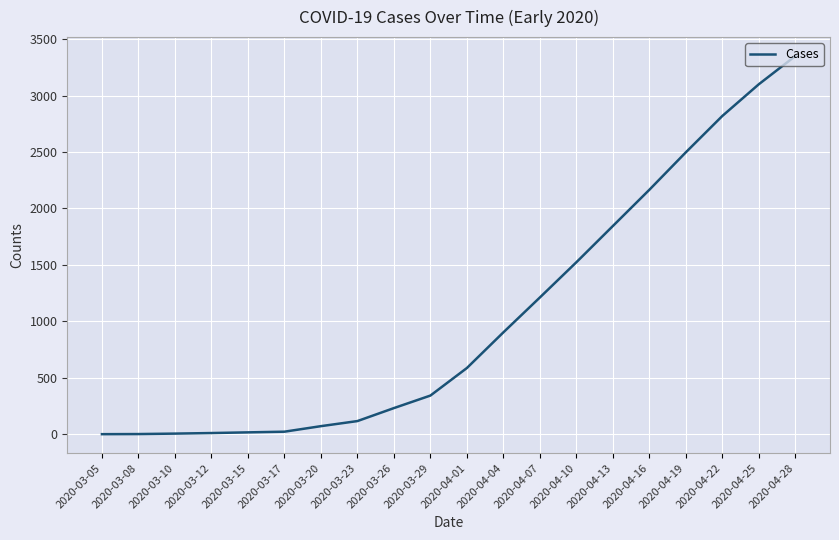

Is it true that the value at 2020-03-05 is 1575?

False